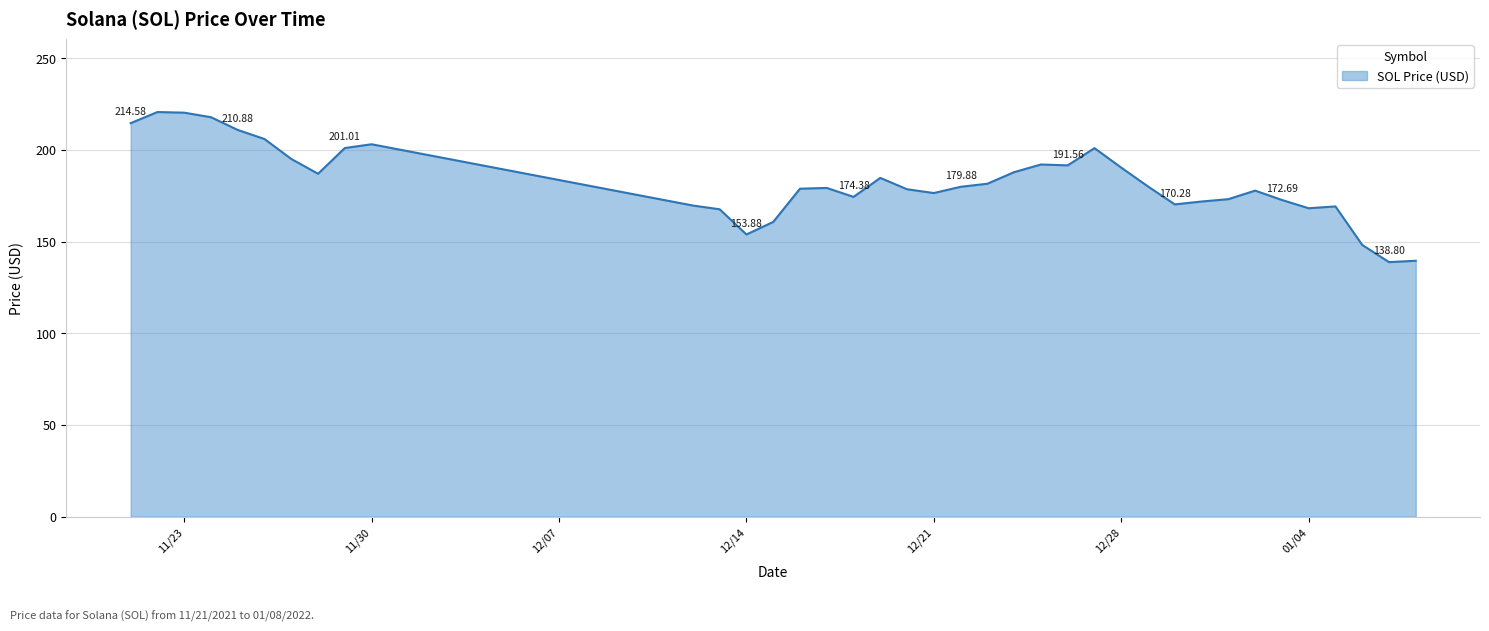

Rank the categories by value from lowest to highest.

01/07/2022, 01/08/2022, 01/06/2022, 12/14/2021, 12/15/2021, 12/13/2021, 01/04/2022, 01/05/2022, 12/12/2021, 12/30/2021, 12/31/2021, 01/03/2022, 01/01/2022, 12/18/2021, 12/21/2021, 01/02/2022, 12/20/2021, 12/16/2021, 12/17/2021, 12/22/2021, 12/29/2021, 12/23/2021, 12/19/2021, 11/28/2021, 12/24/2021, 12/28/2021, 12/26/2021, 12/25/2021, 11/27/2021, 12/27/2021, 11/29/2021, 11/30/2021, 11/26/2021, 11/25/2021, 11/21/2021, 11/24/2021, 11/23/2021, 11/22/2021